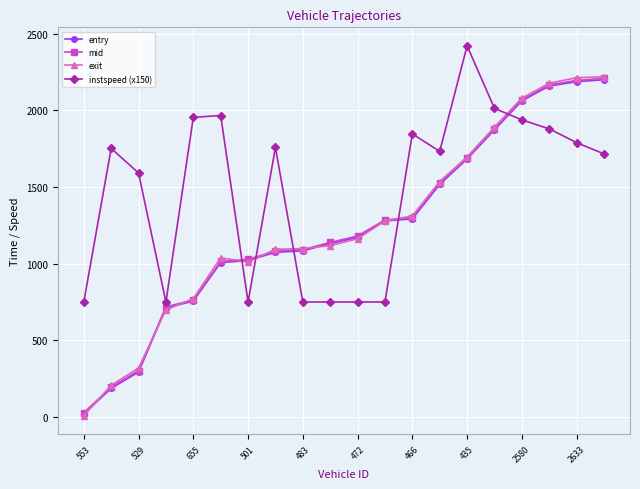

What is the minimum value for exit?

8.3